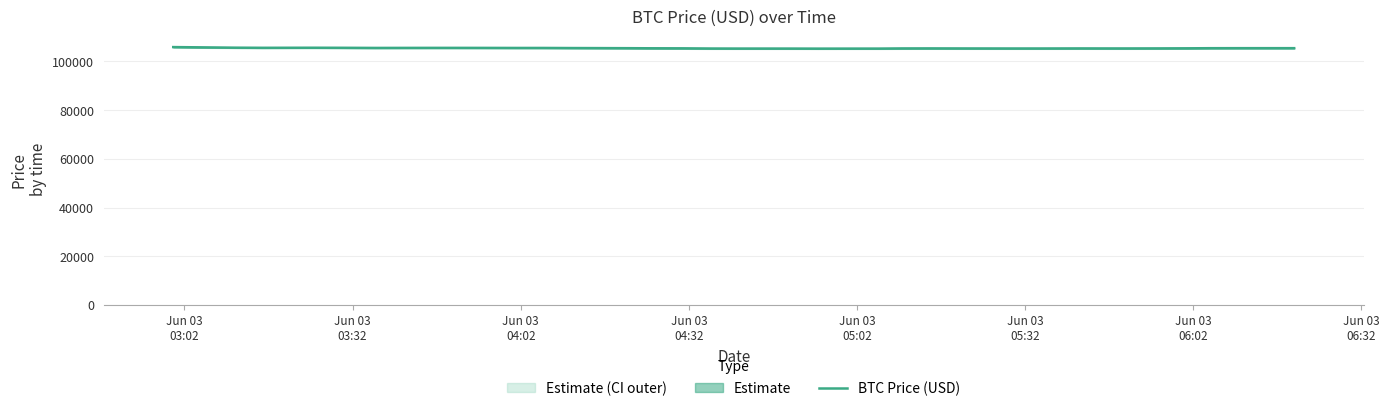

The chart shows a value of 54831.2 at 13. True or false?

False